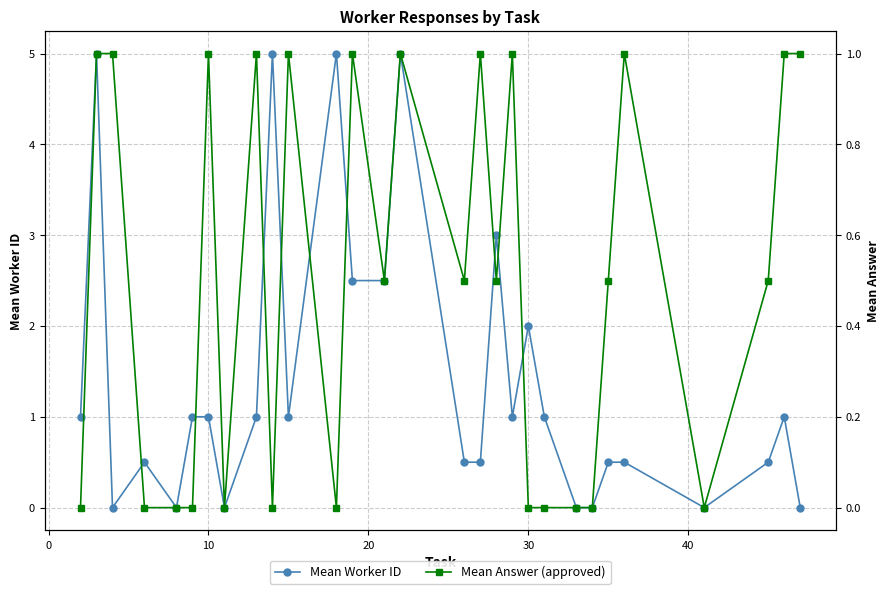

List the series in order of their overall mean, lowest first.

Mean Answer (approved), Mean Worker ID